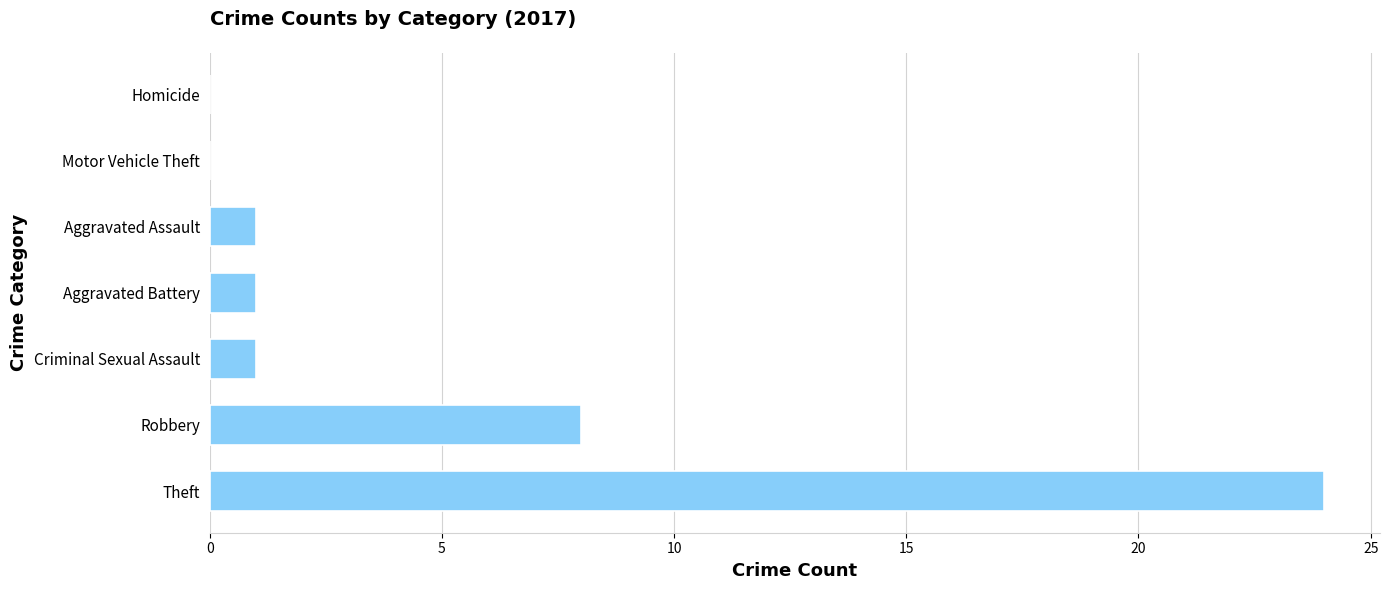

The value at Aggravated Assault is 1. True or false?

True